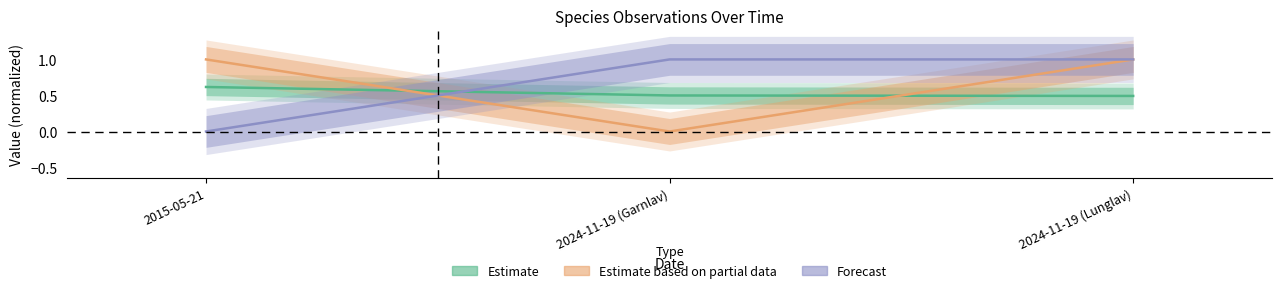

Reading left to right, extract all data points from this chart.

Estimate: 0.6	0.5	0.5
Estimate based on partial data: 1.0	0.0	1.0
Forecast: 0.0	1.0	1.0